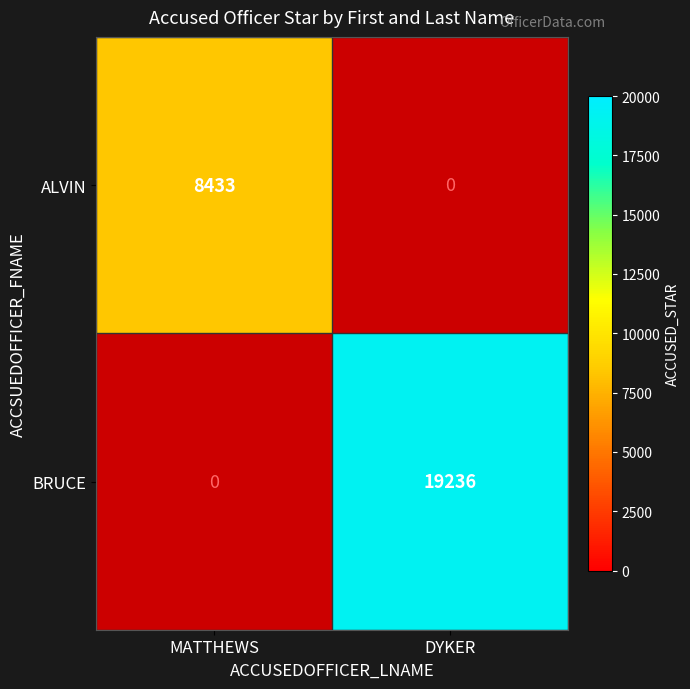

The BRUCE series shows 19236 at DYKER. True or false?

True